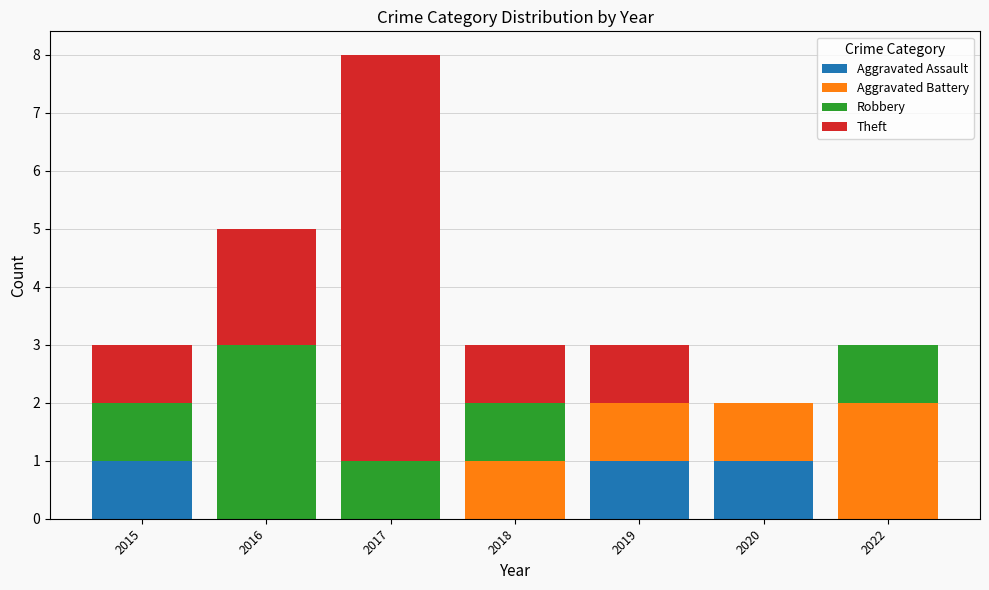

At which category is the sum across all series the highest?

2017